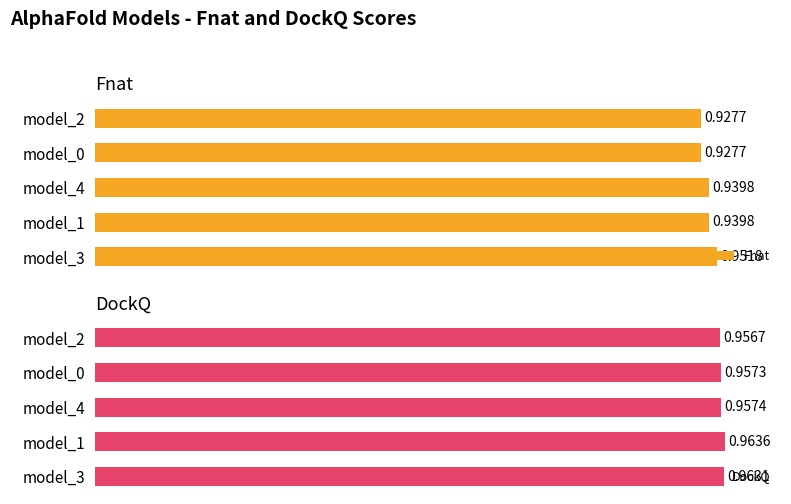

What are all the series names shown in the legend?

Fnat, DockQ